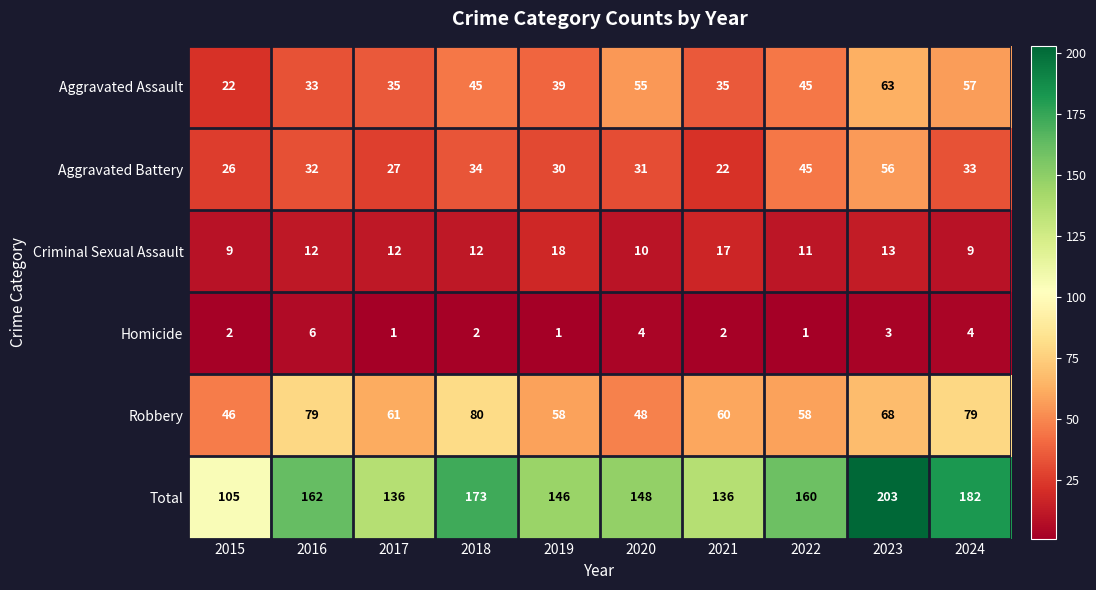

What is the total value across all series at 2019?

292